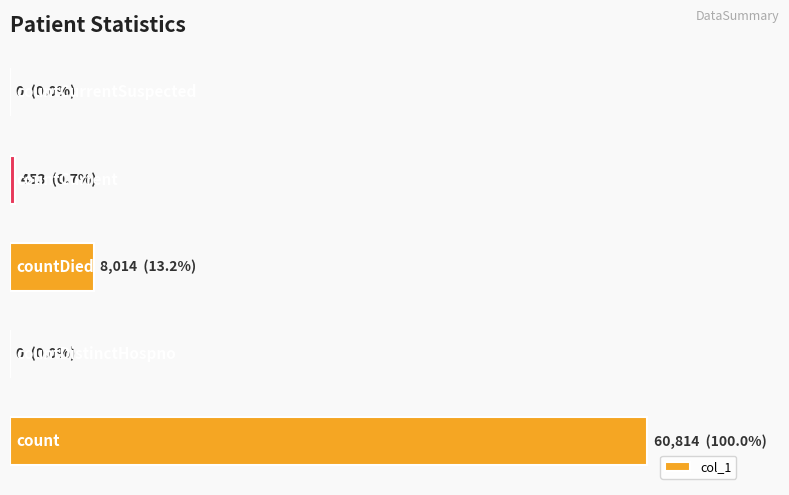

How many distinct data groups are displayed?

1